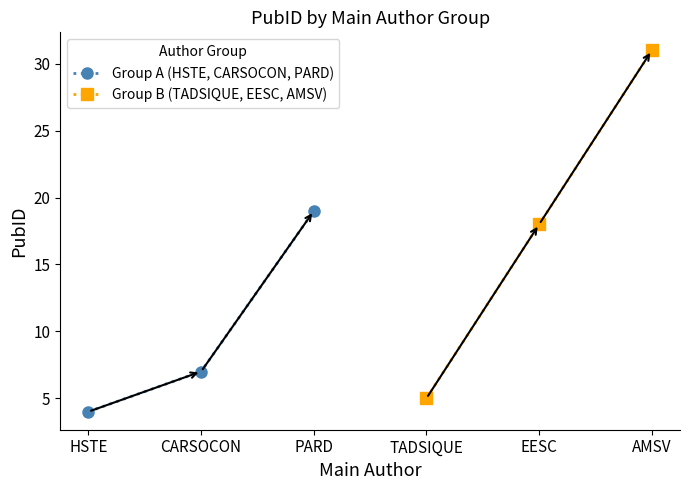

List the series in order of their overall mean, highest first.

Group B (TADSIQUE, EESC, AMSV), Group A (HSTE, CARSOCON, PARD)